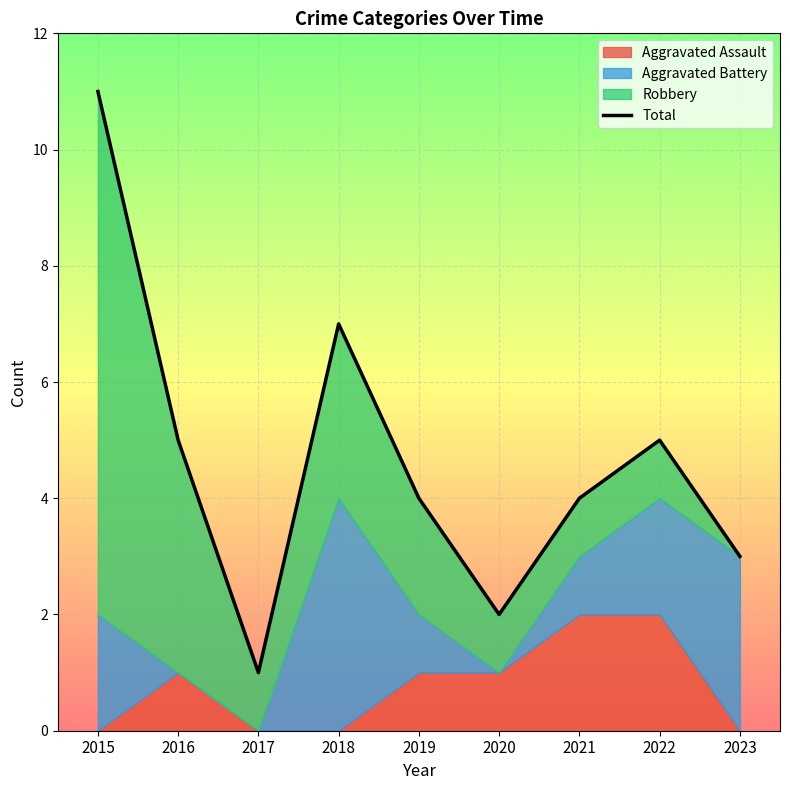

True or false: the data shows 18 at 2015.

False